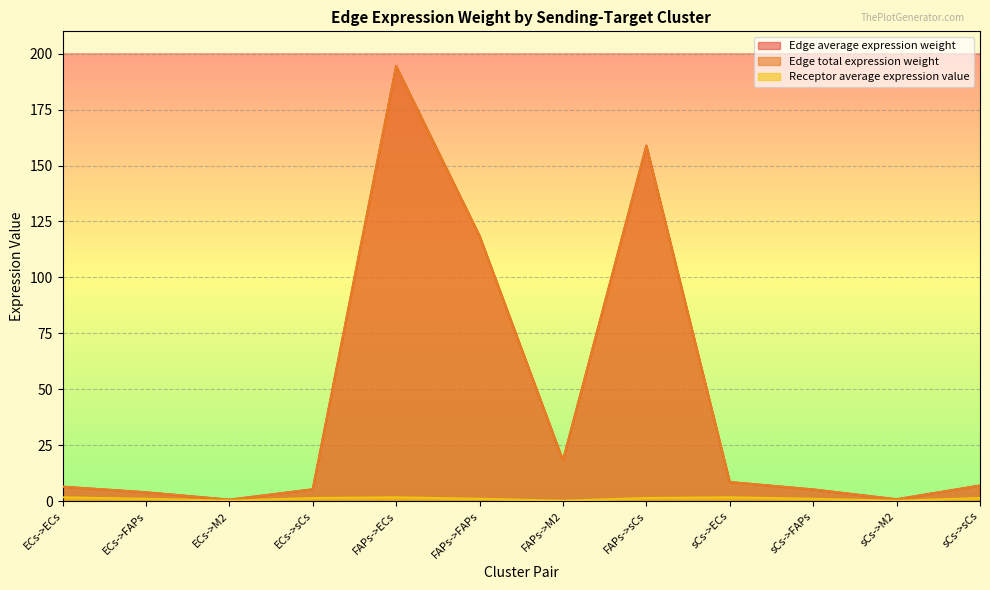

At how many categories does at least one series exceed 40?

3